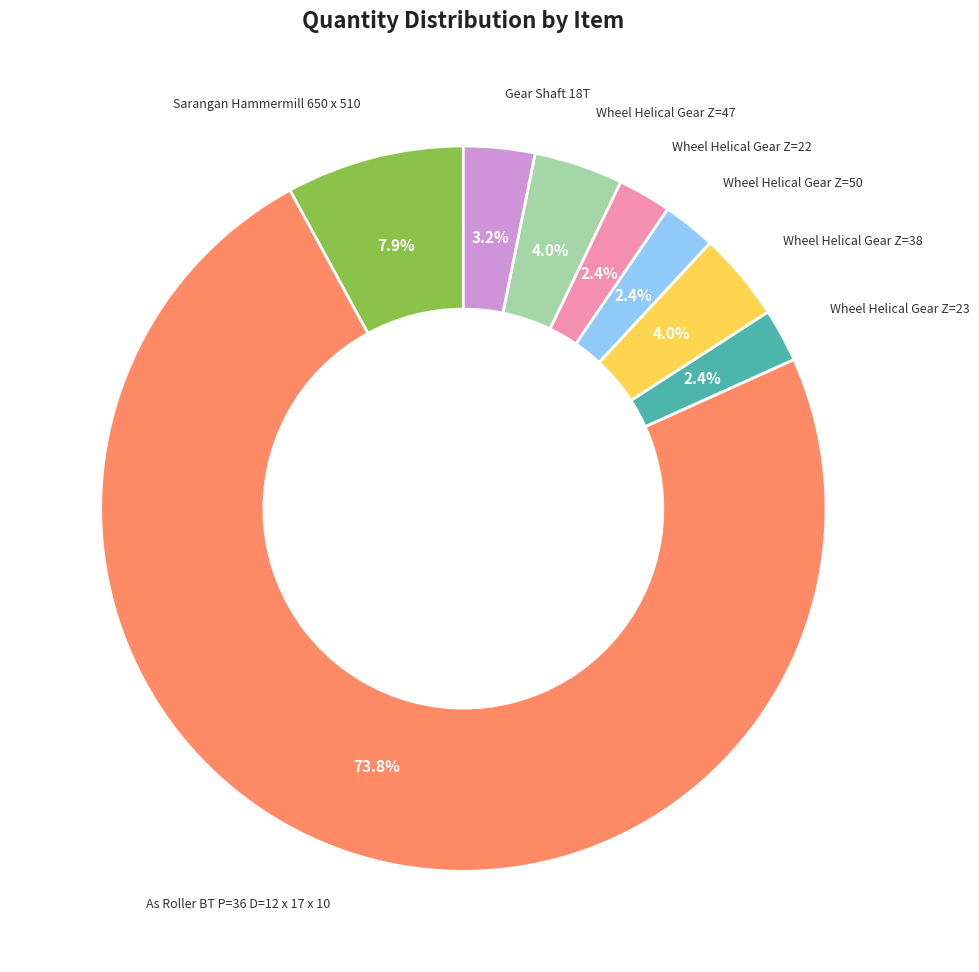

Is there any slice that represents more than half of the pie?

Yes